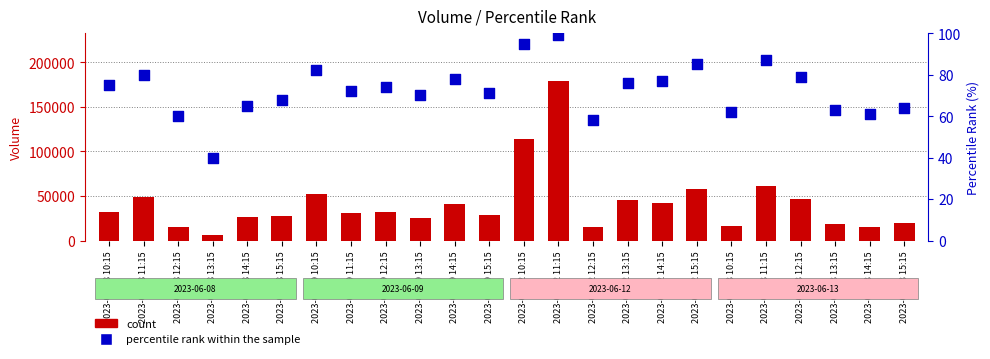

Which series has the largest total across all categories?

count